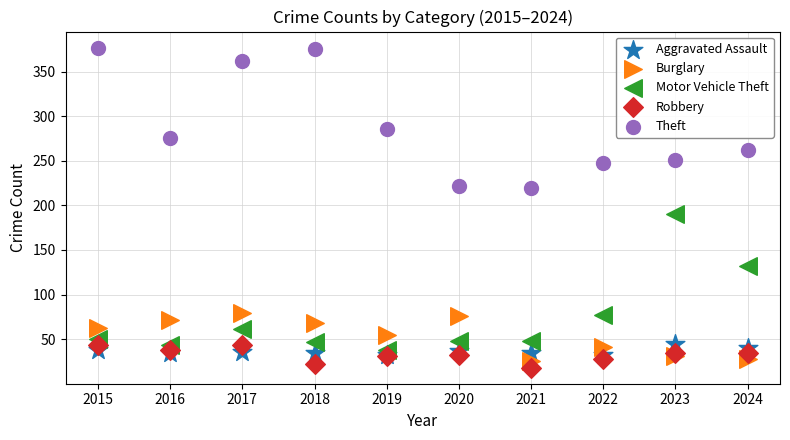

In the Motor Vehicle Theft series, what Y value is closest to 114?

132